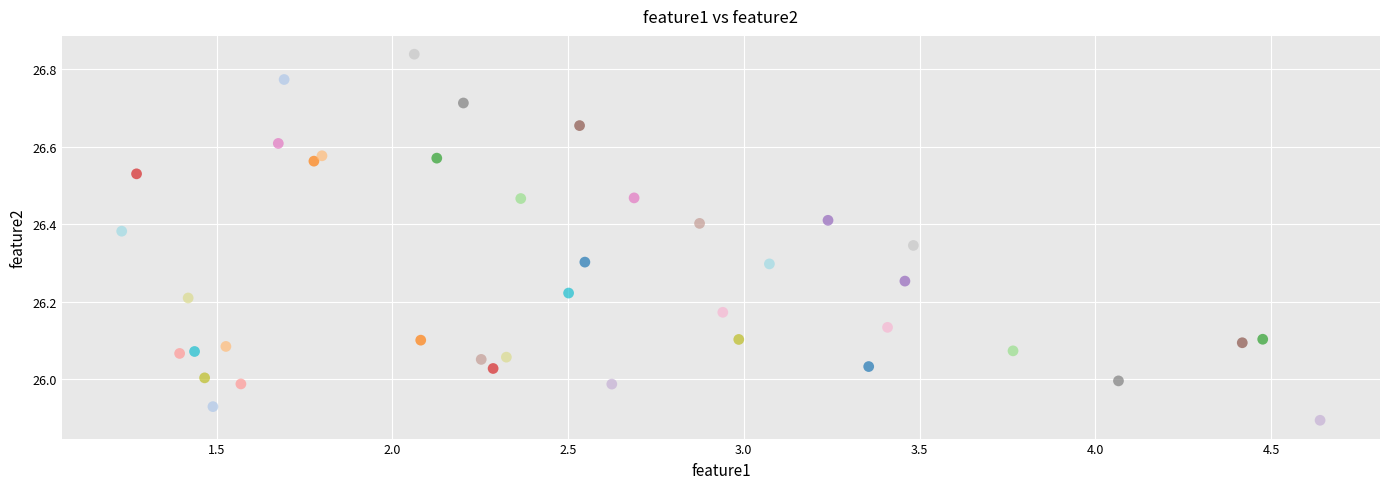

What is the range of X values (max minus min)?

3.4